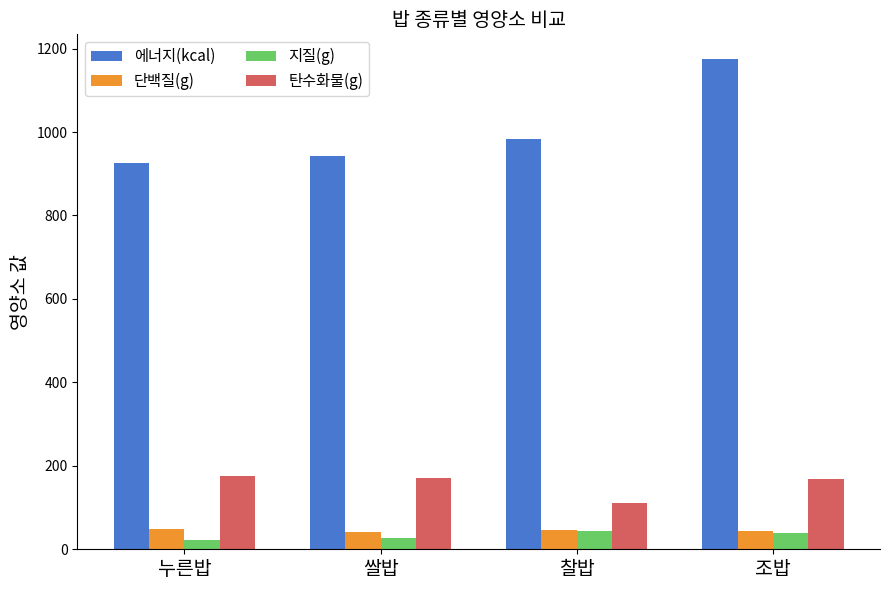

What is the label of the 2nd bar from the left?

쌀밥